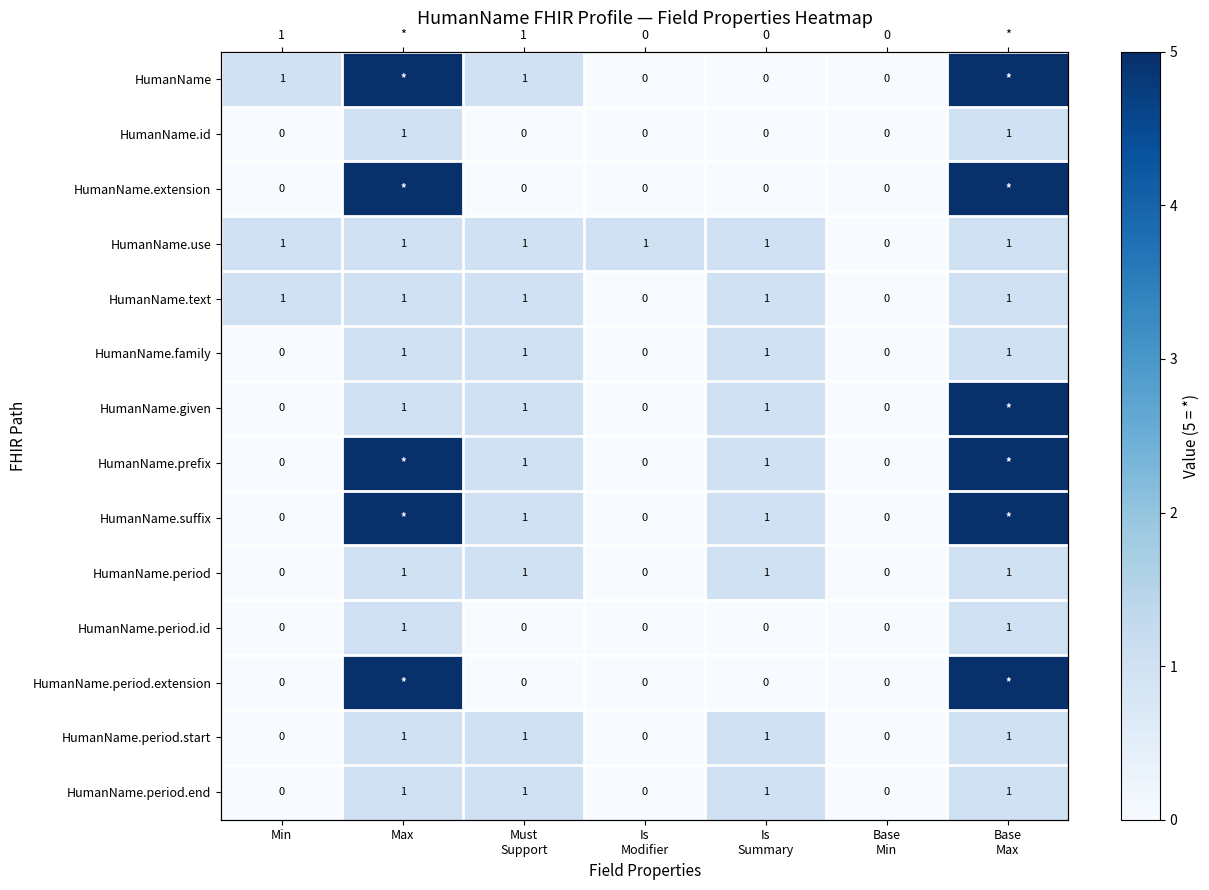

Which series has the largest total across all categories?

HumanName